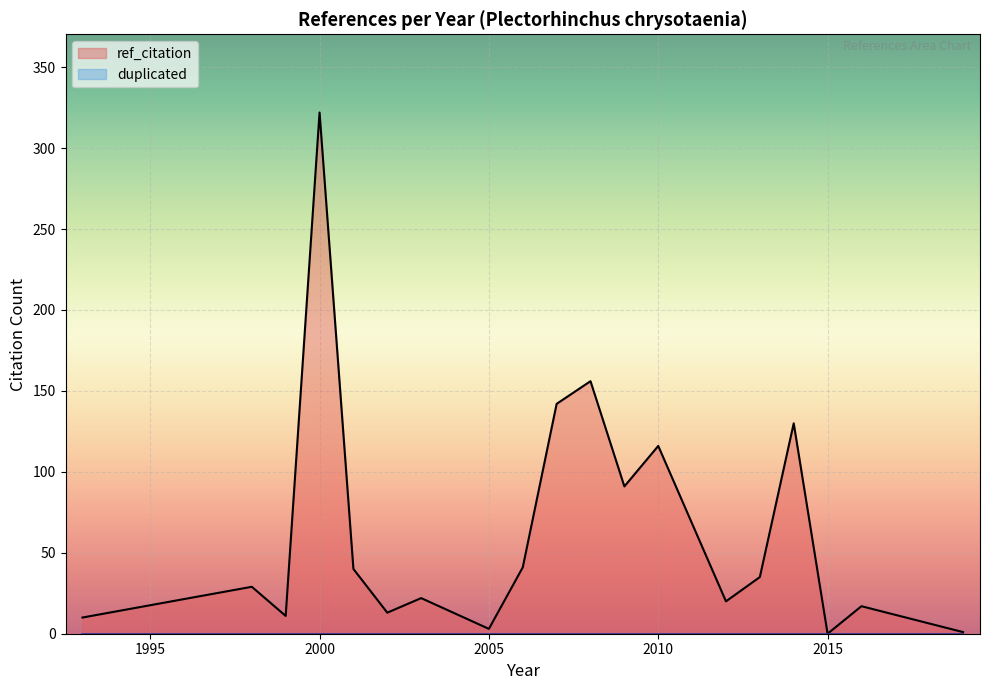

Which series changed the most between 2008 and 2010?

ref_citation